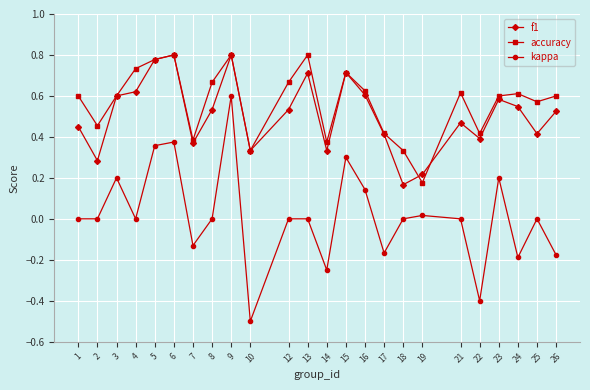

Which label corresponds to the smallest value in the chart?

10